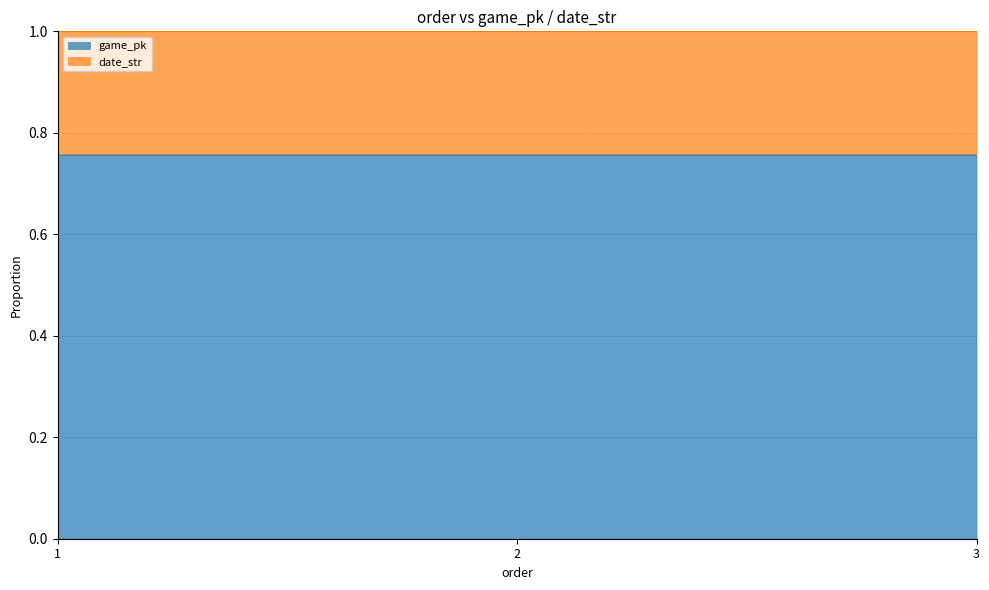

Does the chart have visible grid lines?

Yes